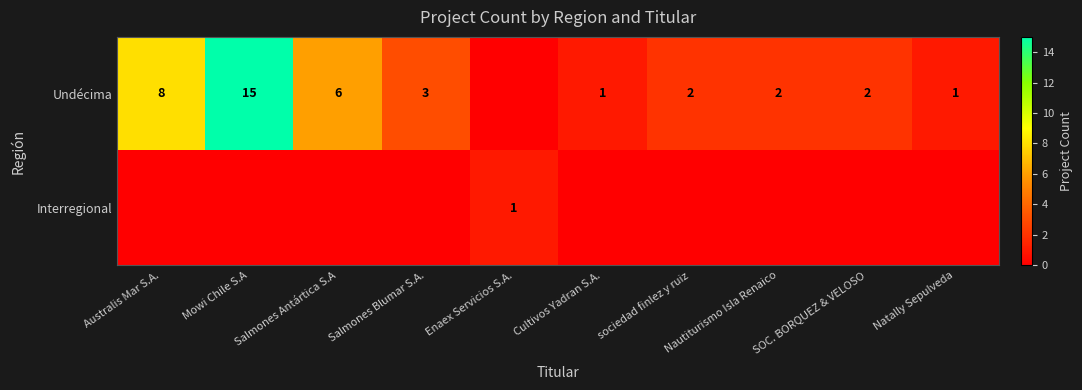

True or false: Undécima has a value of 2 at SOC. BORQUEZ & VELOSO.

True